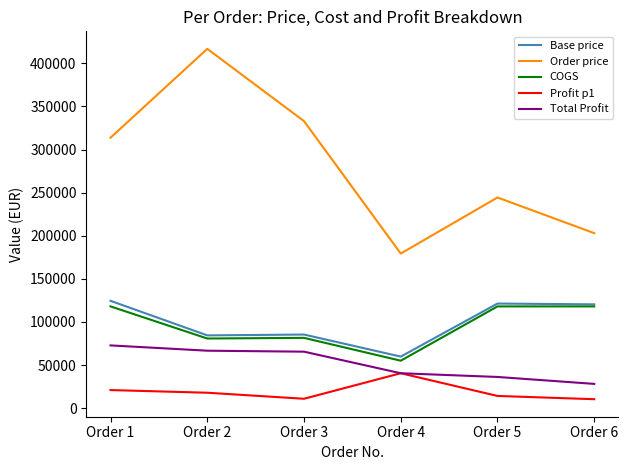

True or false: Order price and Base price cross at least once.

False